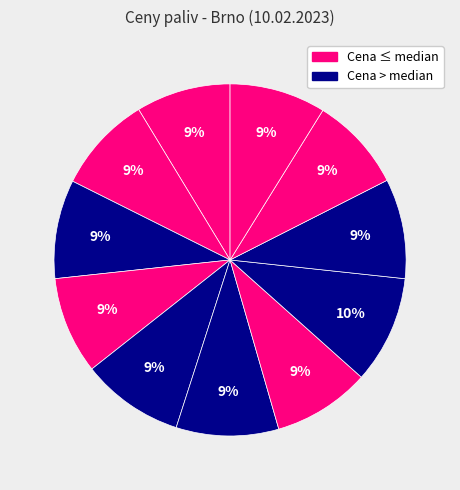

What is the largest slice in the pie chart?

OMV IKEA